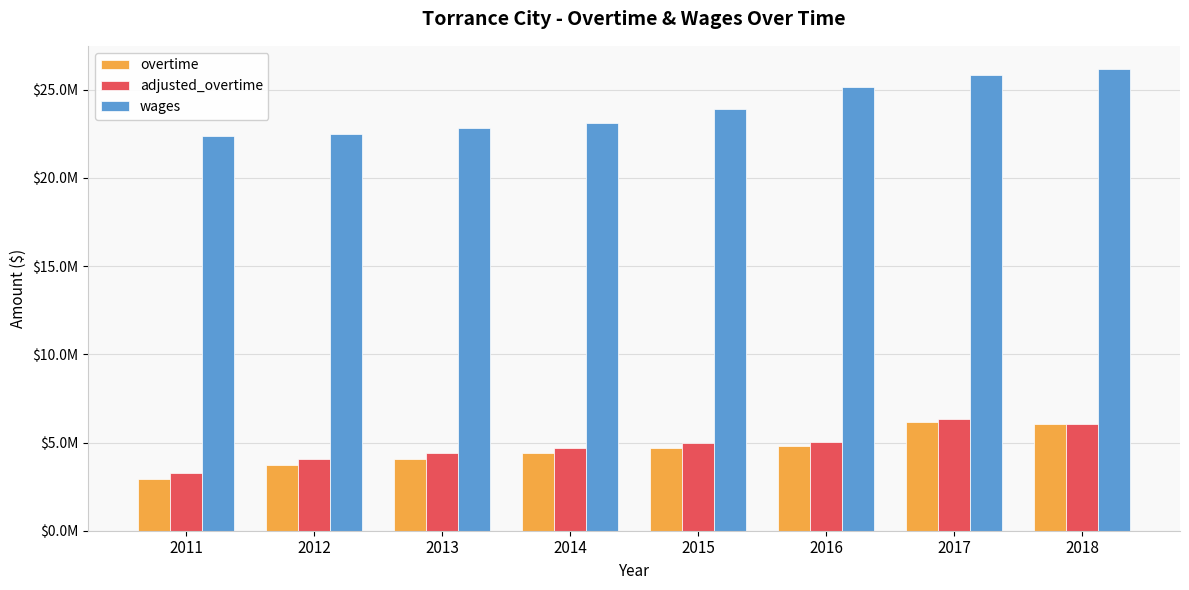

True or false: overtime has a value of 2937617.0 at 2011.

True